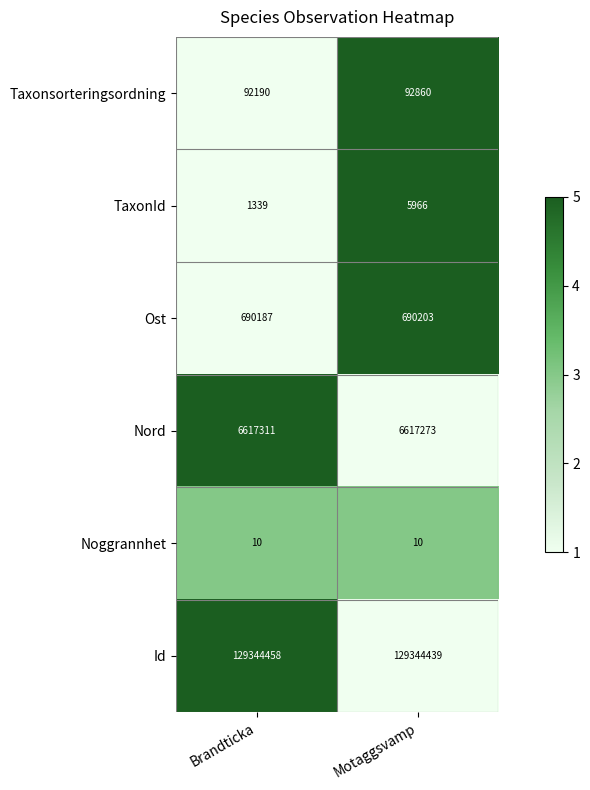

What is the approximate value of Nord at Brandticka?

6617311